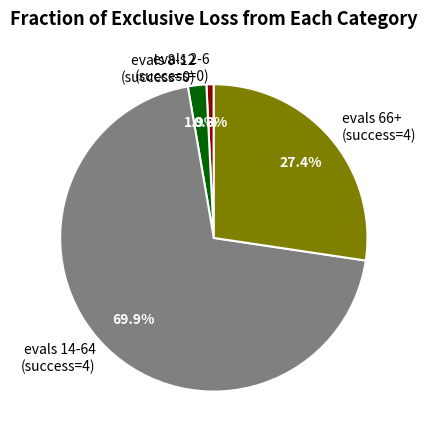

How many segments does this pie chart have?

4